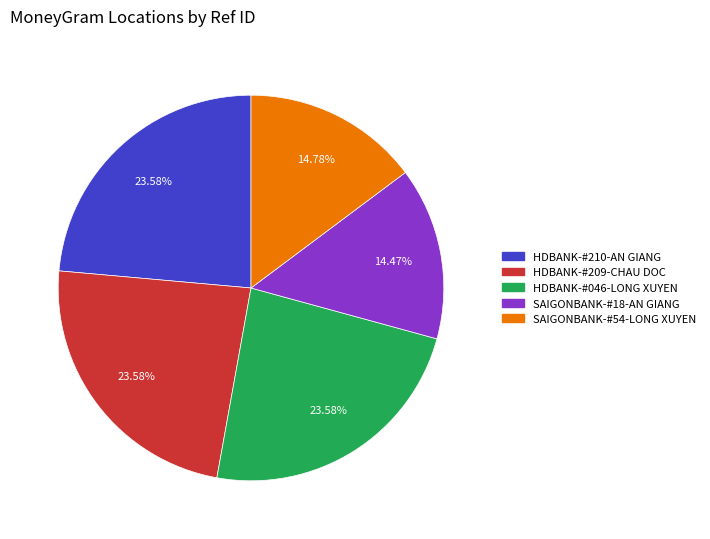

What is the ratio of the value at HDBANK-#209-CHAU DOC to the value at HDBANK-#210-AN GIANG?

1.0